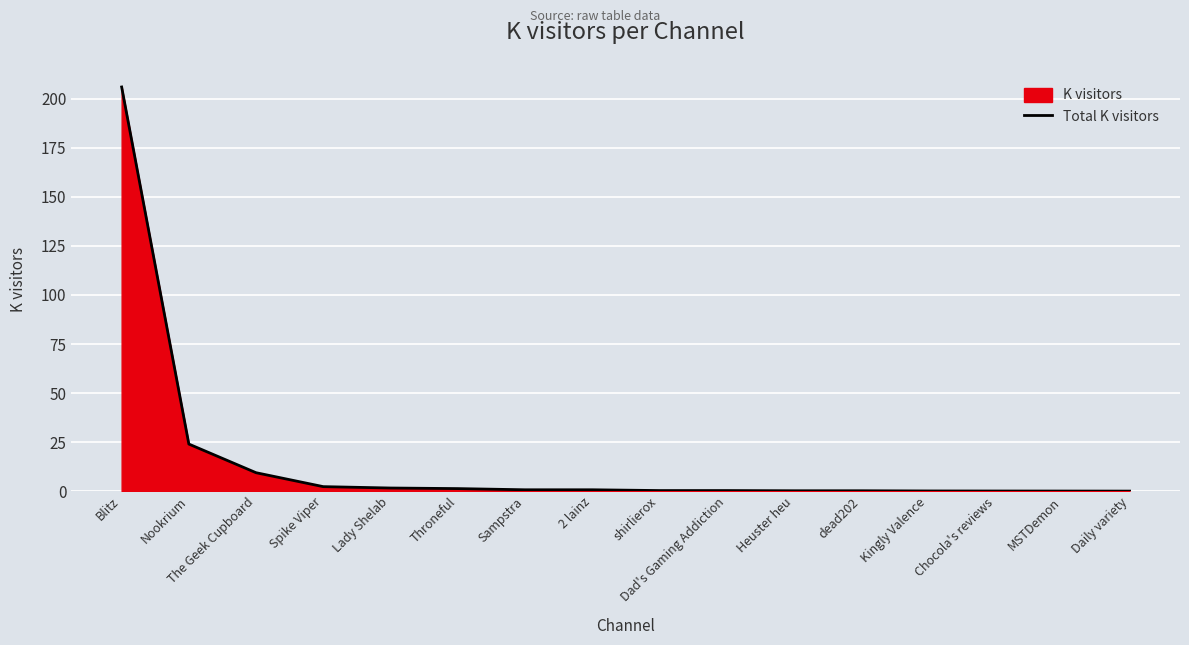

The value at Kingly Valence is 0.1. True or false?

False